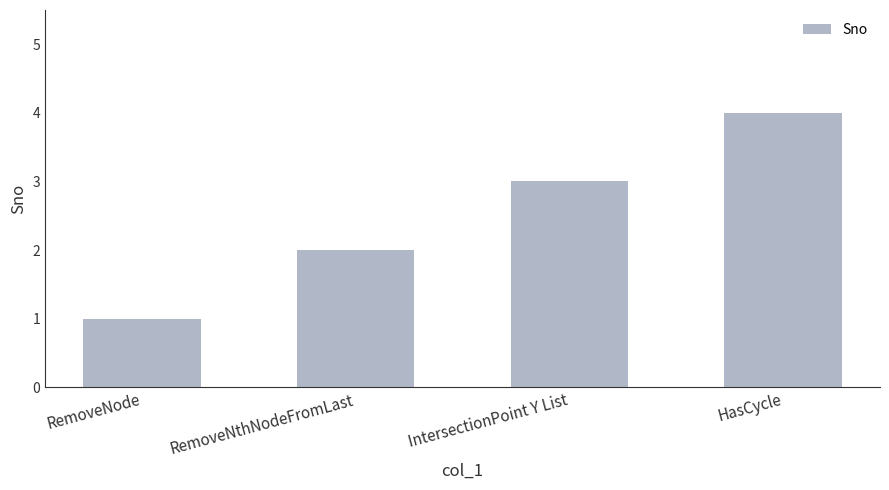

Are the bars grouped side by side (vs. stacked)?

No